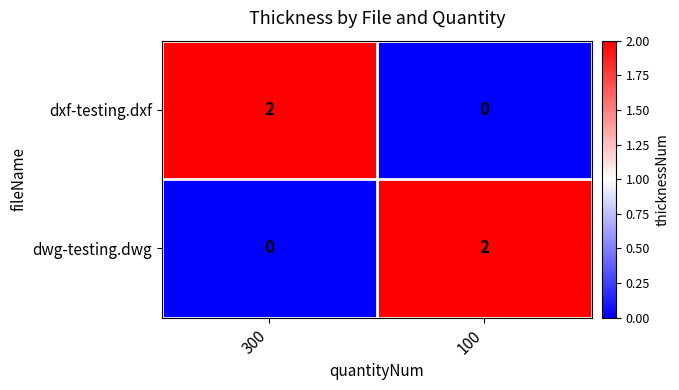

What is the maximum value shown in the chart?

2